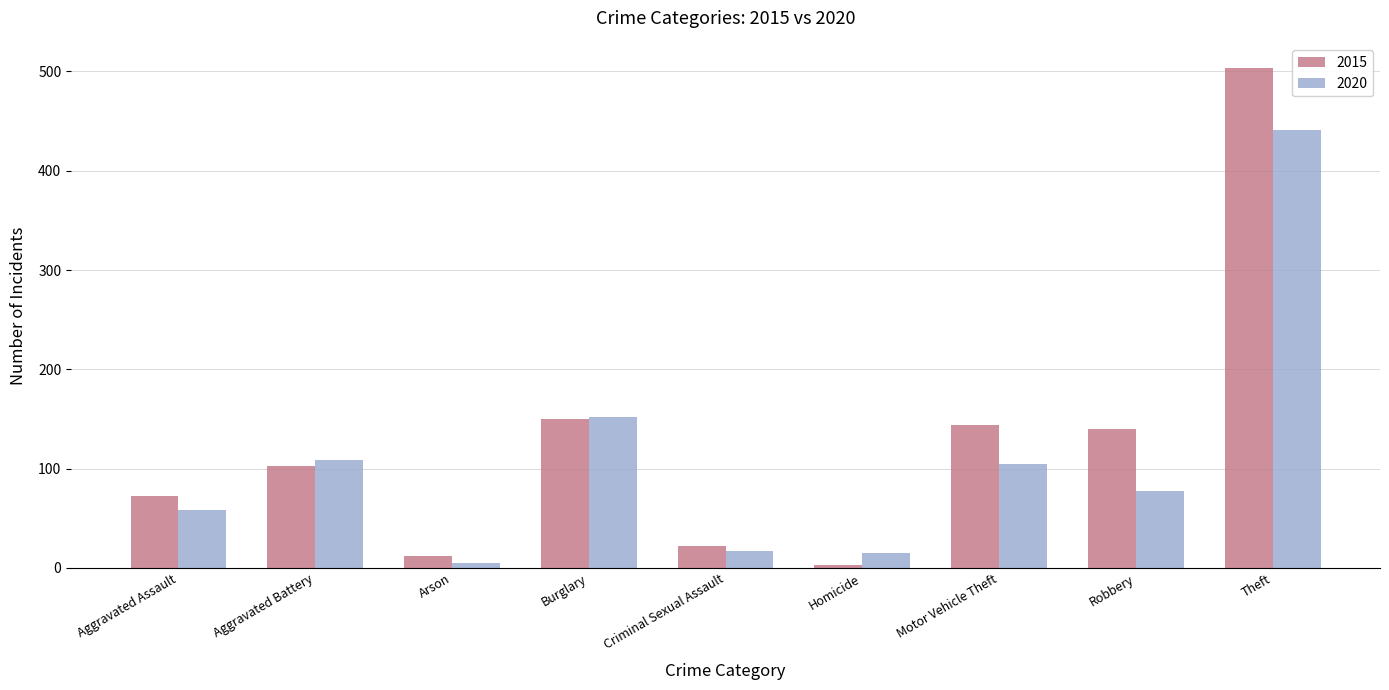

List the series in order of their peak value, lowest first.

2020, 2015